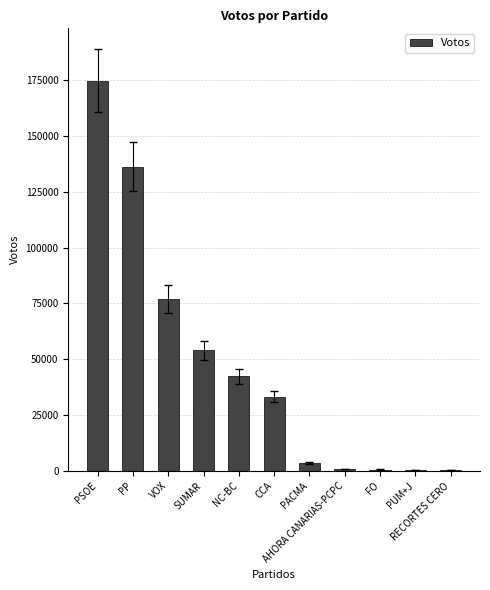

Read the value at RECORTES CERO, to the nearest 50.

400